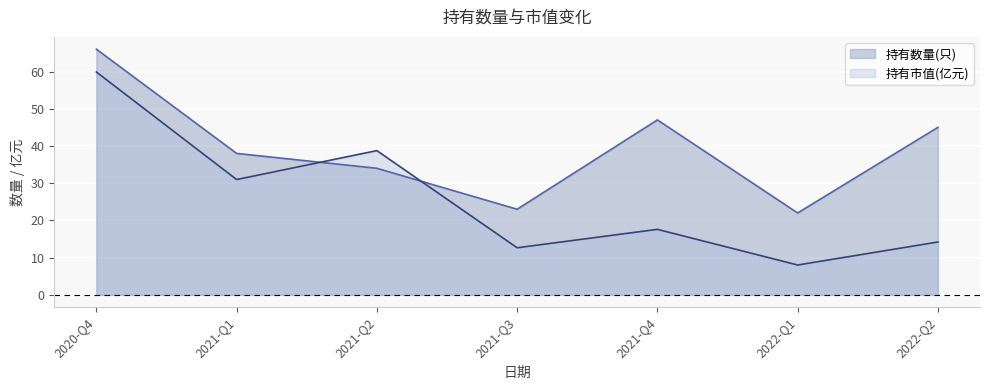

Which series has the largest range (max minus min)?

持有市值(亿元)